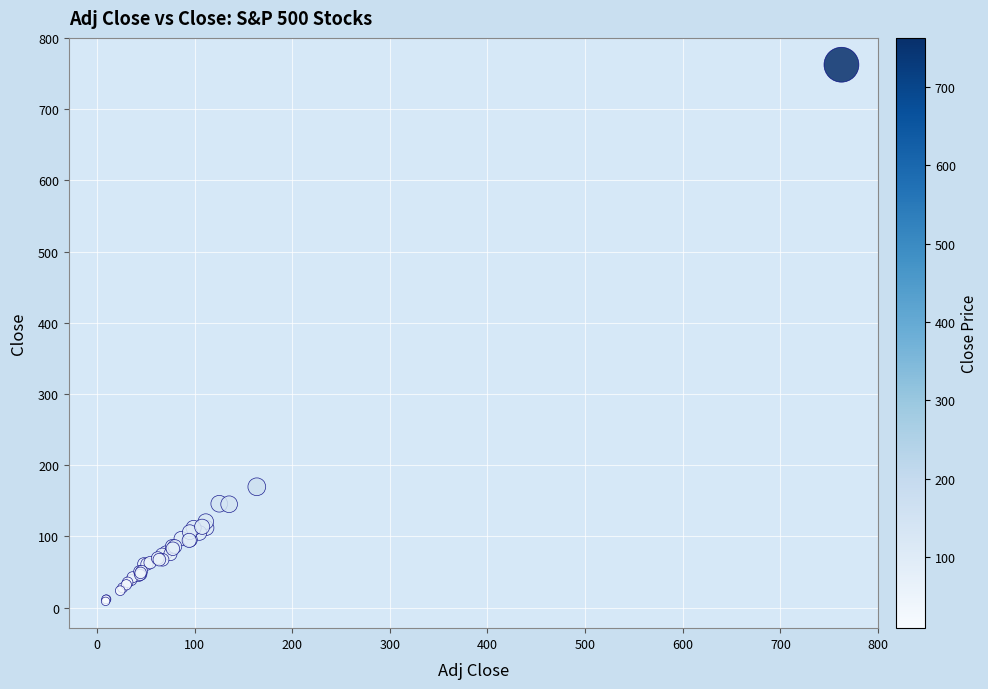

What Y value in the scatter plot is closest to 385?

169.8